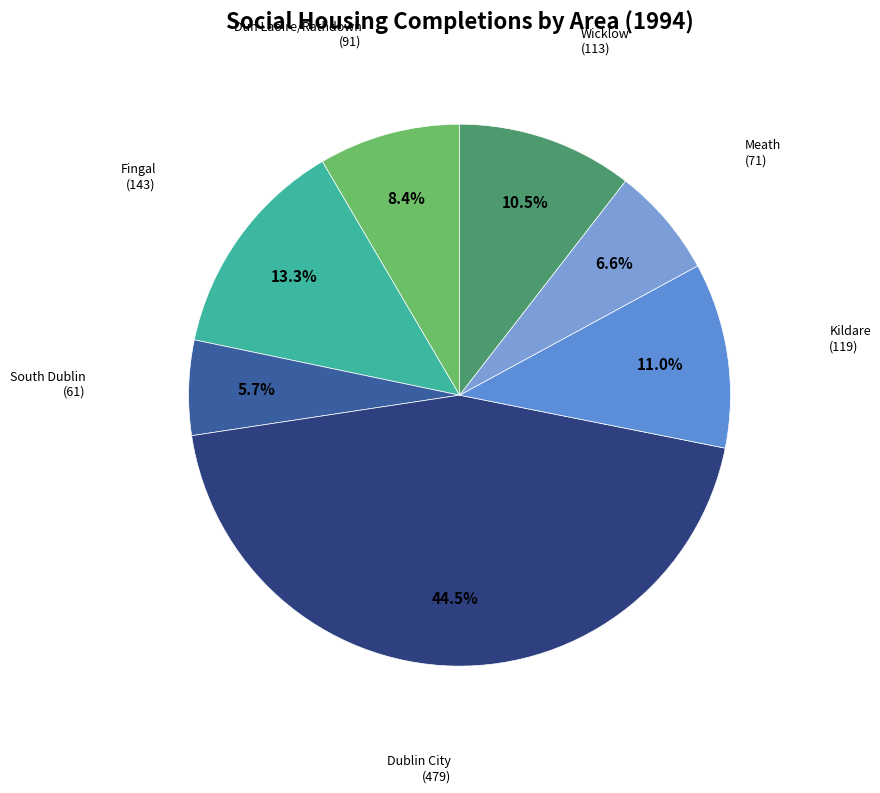

How many slices are in this pie chart?

7